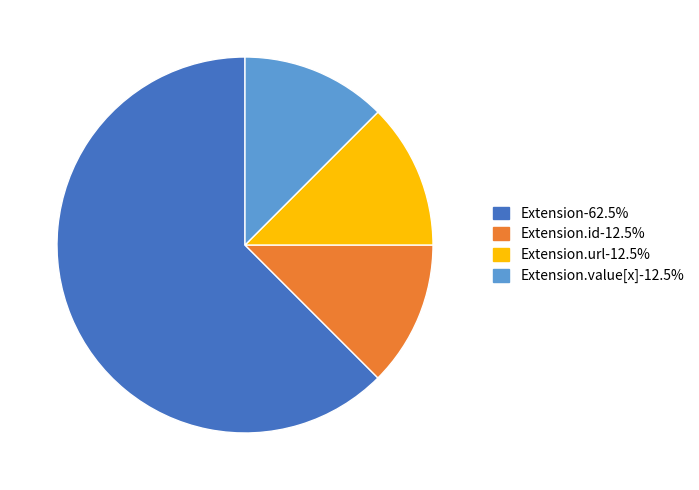

Does any single category account for the majority?

Yes